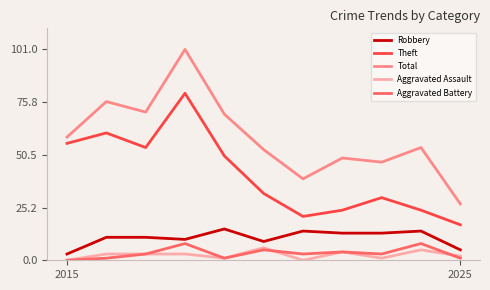

What is the maximum value for Theft?

80